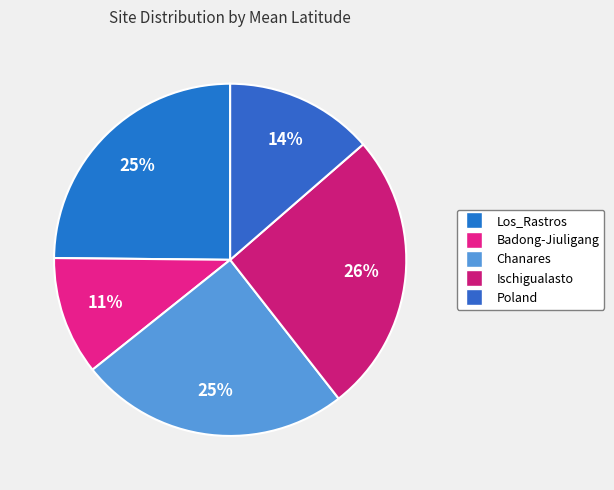

Which category has the biggest portion of the pie?

Ischigualasto